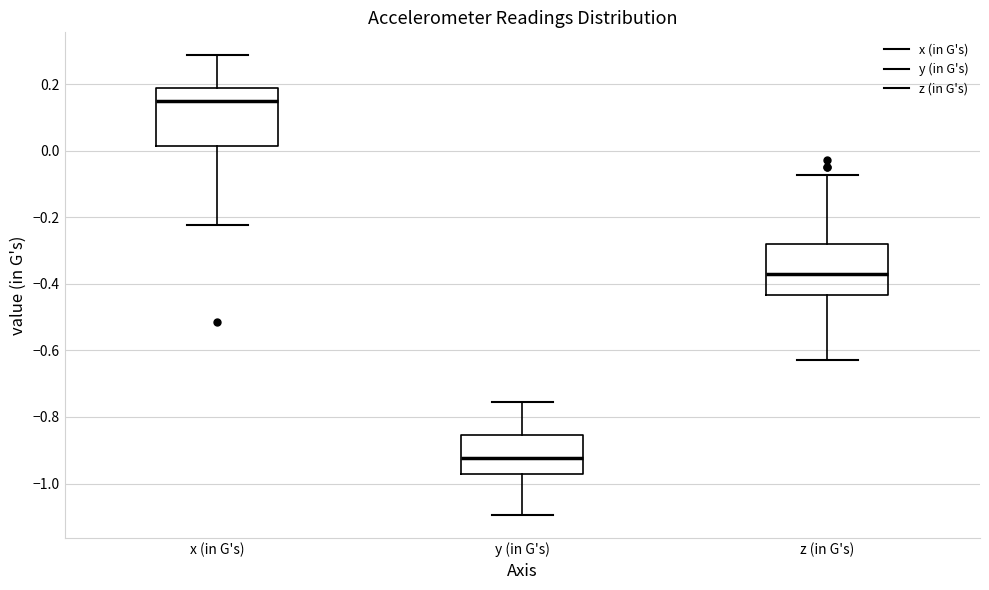

Where is the lower edge of the box for z (in G's) on the y-axis? The values are not printed on the chart, so give them approximately, as read against the axis.

-0.44